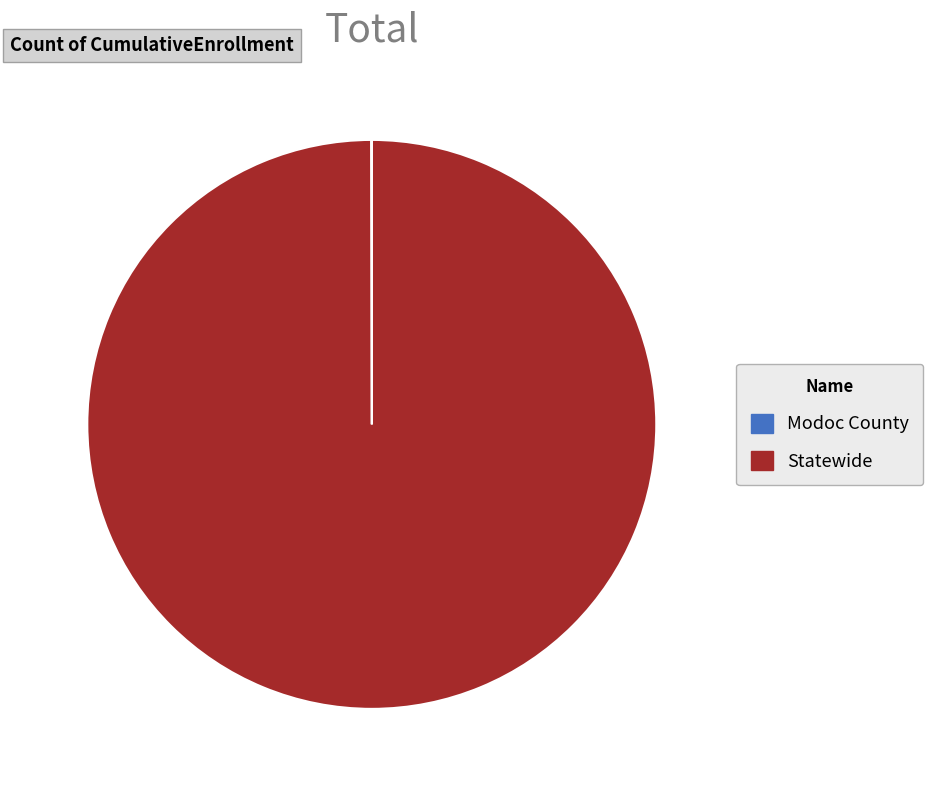

Is it true that Statewide is 100% of the pie?

True